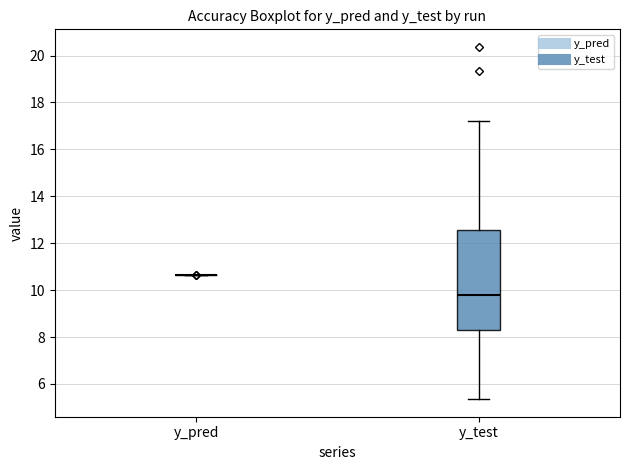

Reading left to right, transcribe this box plot: for each box, give where its median line is, the range the box spans, and where its two whiskers end, as read against the y-axis. The values are not printed on the chart, so give them approximately, as read against the axis.

y_pred: box collapsed to a line at 10.6, whiskers 10.6 to 10.6
y_test: median 9.8, box 8.4 to 12.6, whiskers 5.4 to 17.2